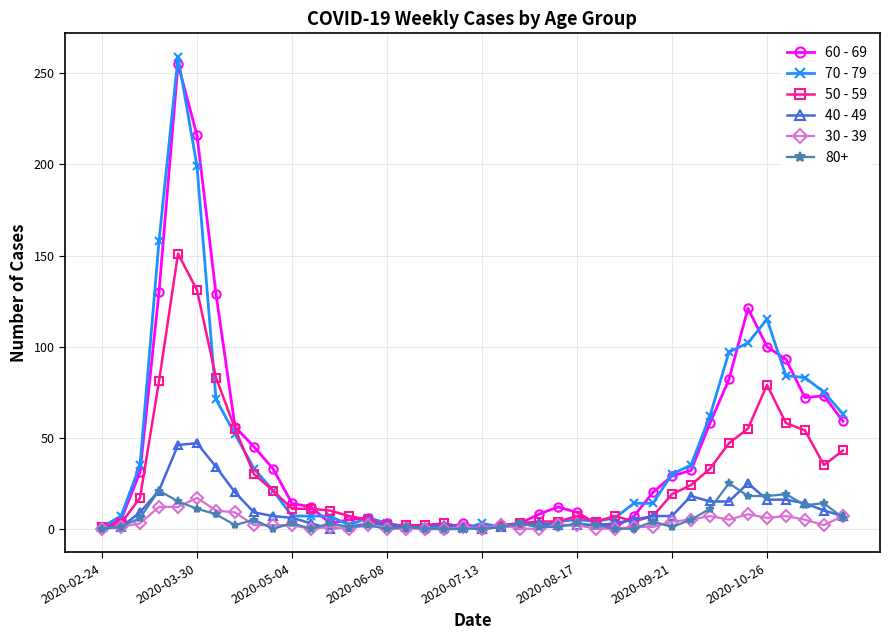

What is the greatest value displayed?

259